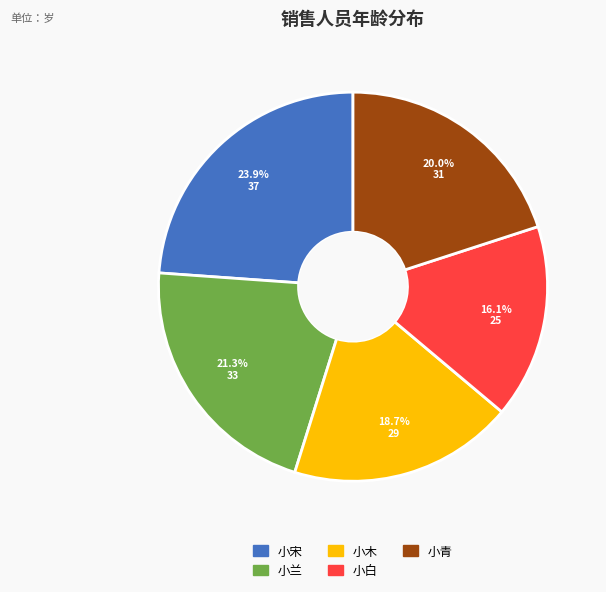

What percentage do 小木 and 小青 together represent?

38.7%